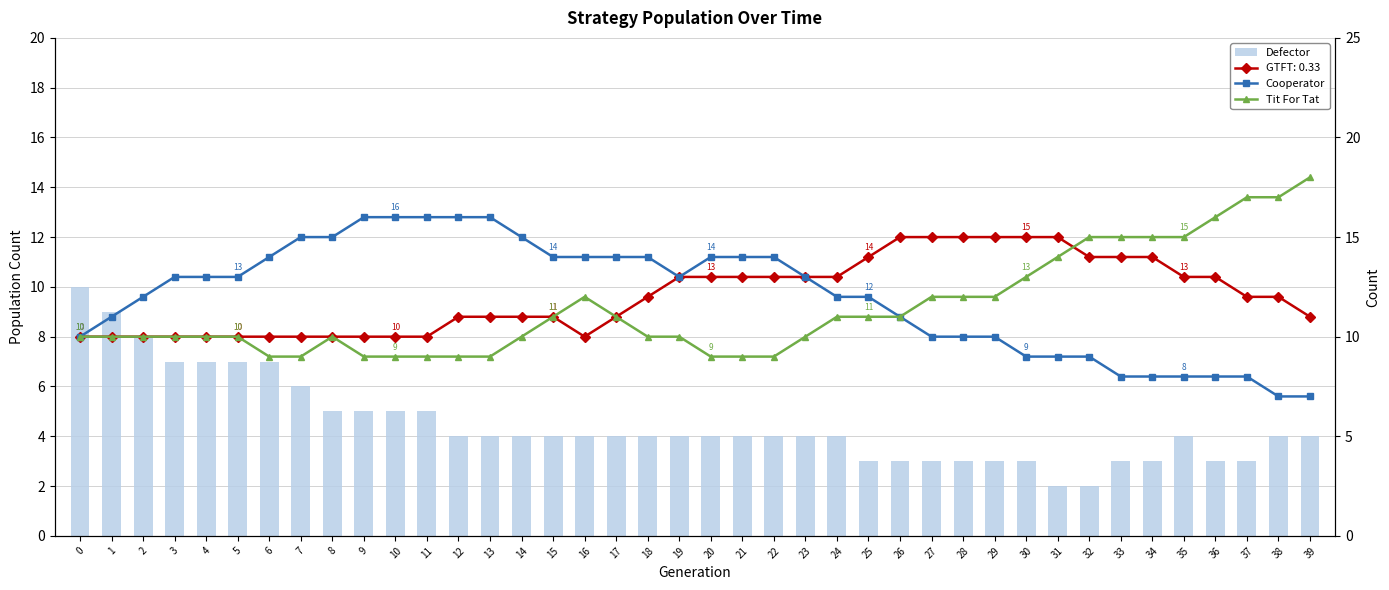

Is the value of Defector at 2 greater than the value of Cooperator at 27?

No